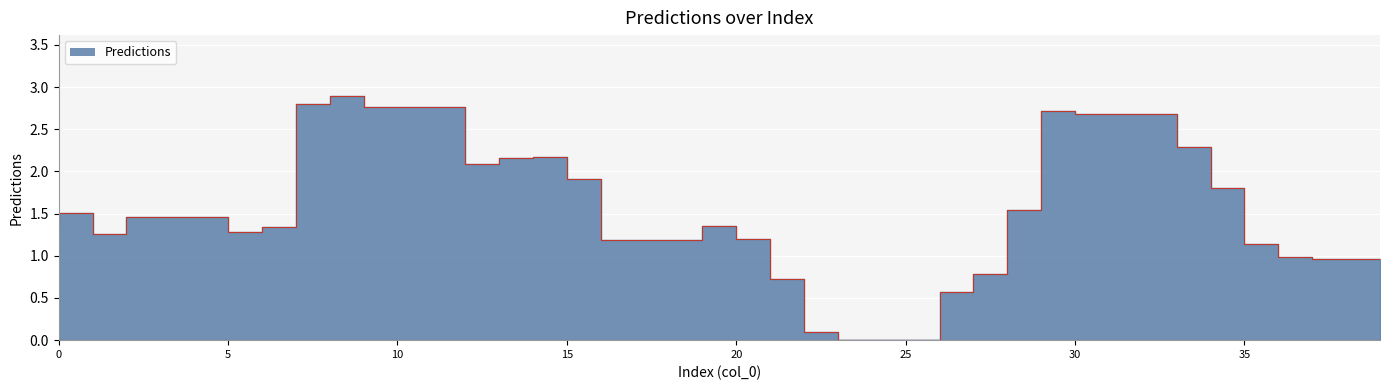

Reading right to left, what are all the values shown in this chart?

39=1.0	38=1.0	37=1.0	36=1.1	35=1.8	34=2.3	33=2.7	32=2.7	31=2.7	30=2.7	29=1.5	28=0.8	27=0.6	26=0.0	25=0.0	24=0.0	23=0.1	22=0.7	21=1.2	20=1.4	19=1.2	18=1.2	17=1.2	16=1.9	15=2.2	14=2.2	13=2.1	12=2.8	11=2.8	10=2.8	9=2.9	8=2.8	7=1.3	6=1.3	5=1.5	4=1.5	3=1.5	2=1.3	1=1.5	0=1.4